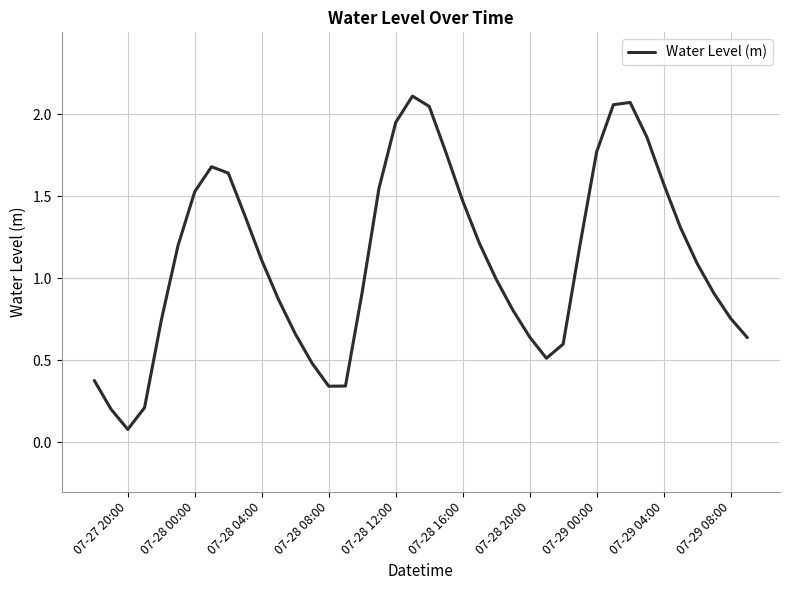

The value at 07-29 08:00 is 1.3. True or false?

False